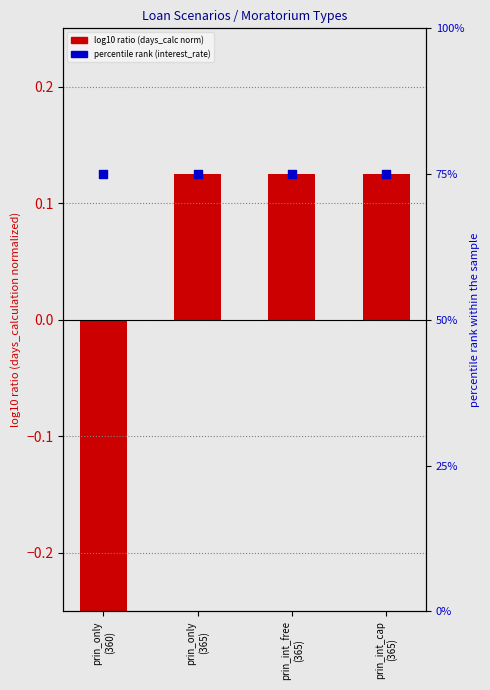

Which series has the widest spread of Y values?

days_calculation (norm)